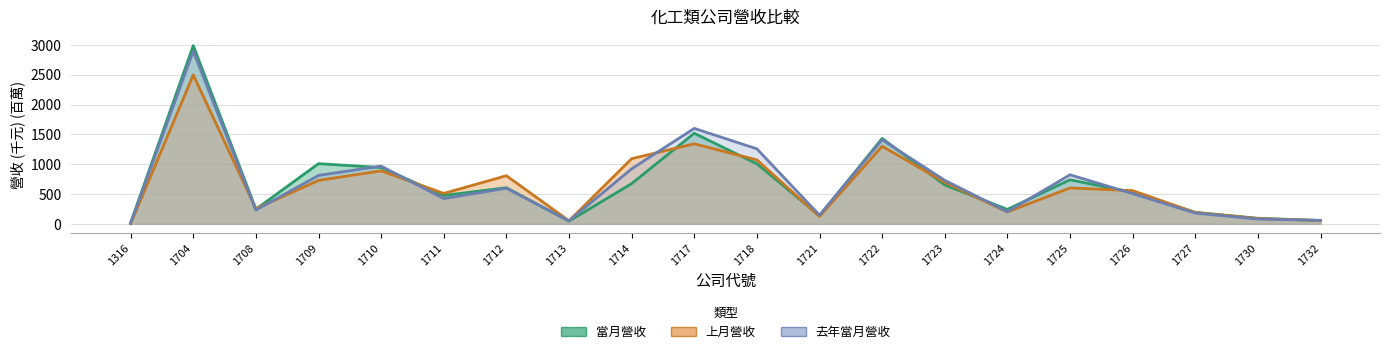

What is the sum of all 當月營收 values?

13610.0